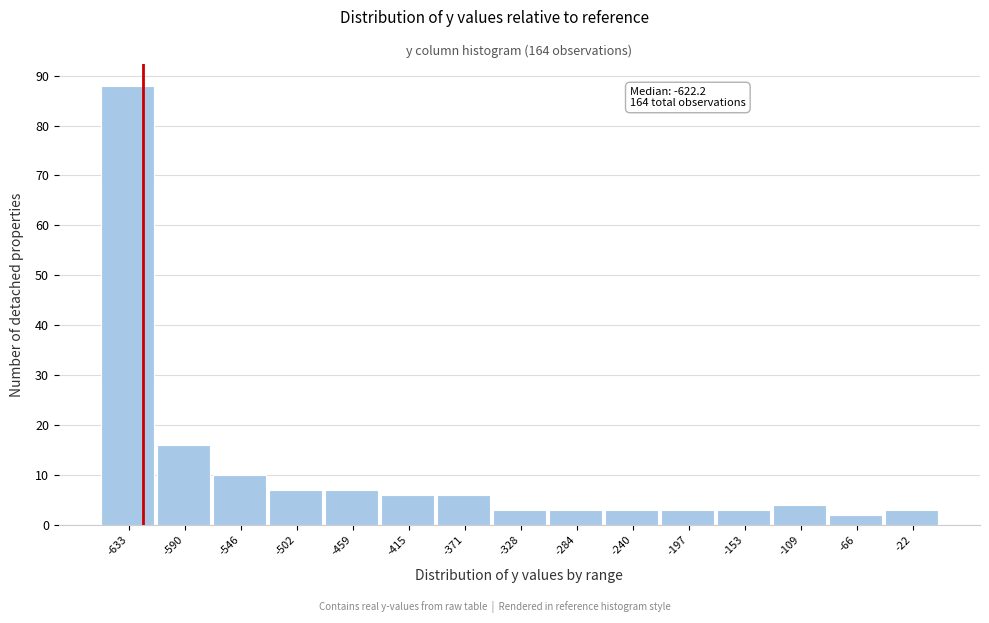

Over which range of the x-axis is the bar tallest?

-655 to -610